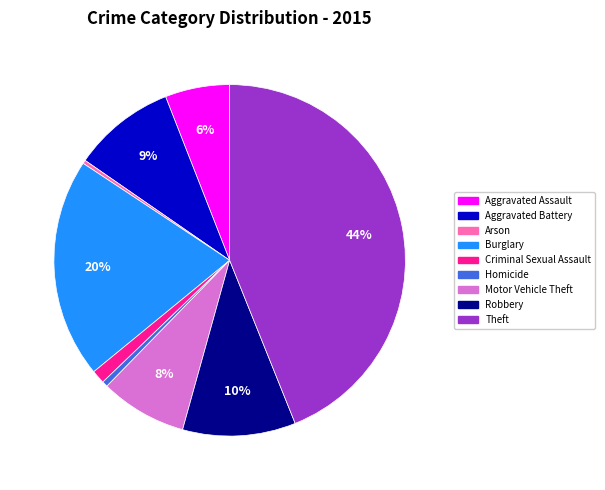

Which has a higher value, Motor Vehicle Theft or Criminal Sexual Assault?

Motor Vehicle Theft